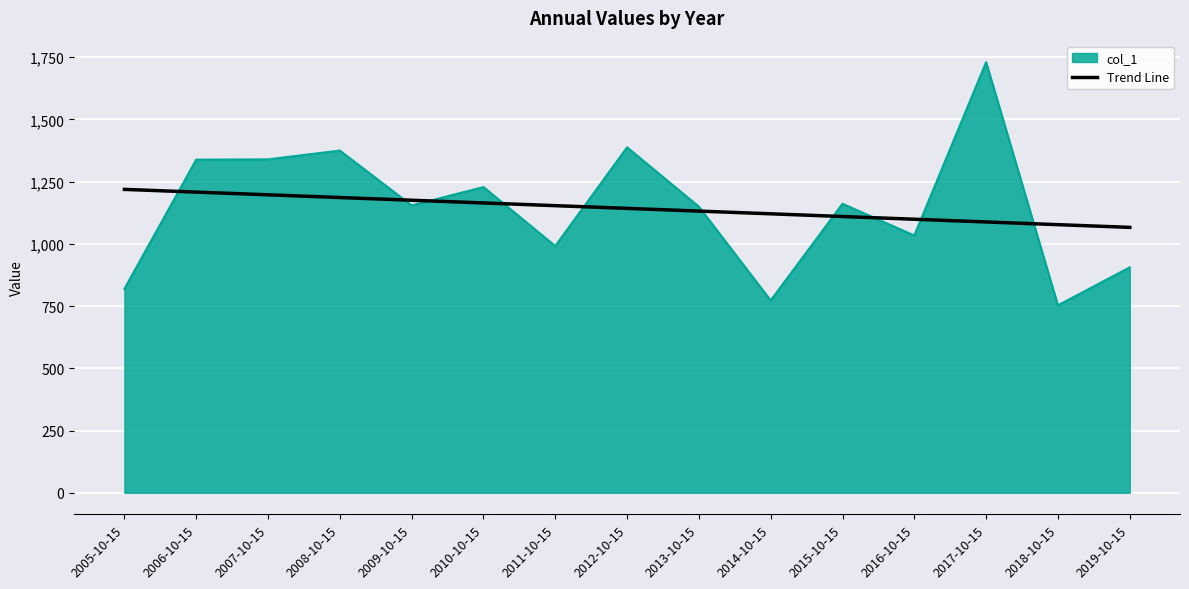

The value of Trend Line at 2017-10-15 is 1088.2. True or false?

True